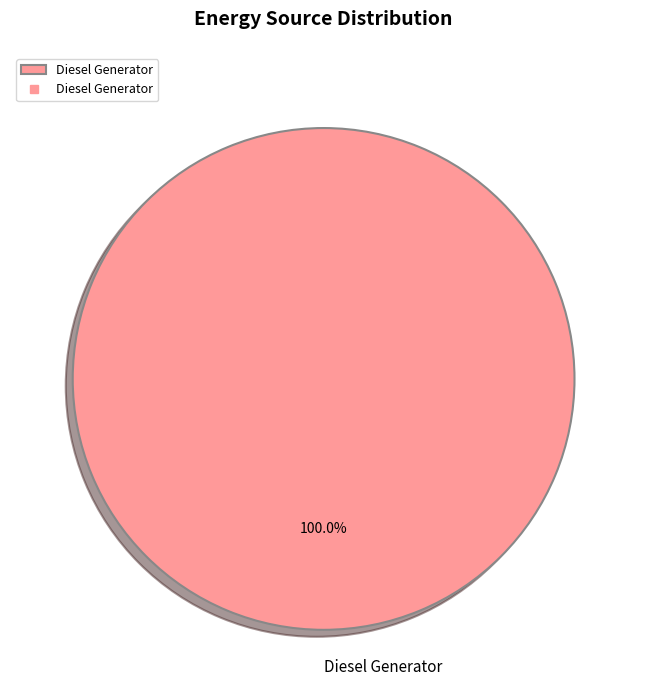

Which category accounts for the majority?

Diesel Generator